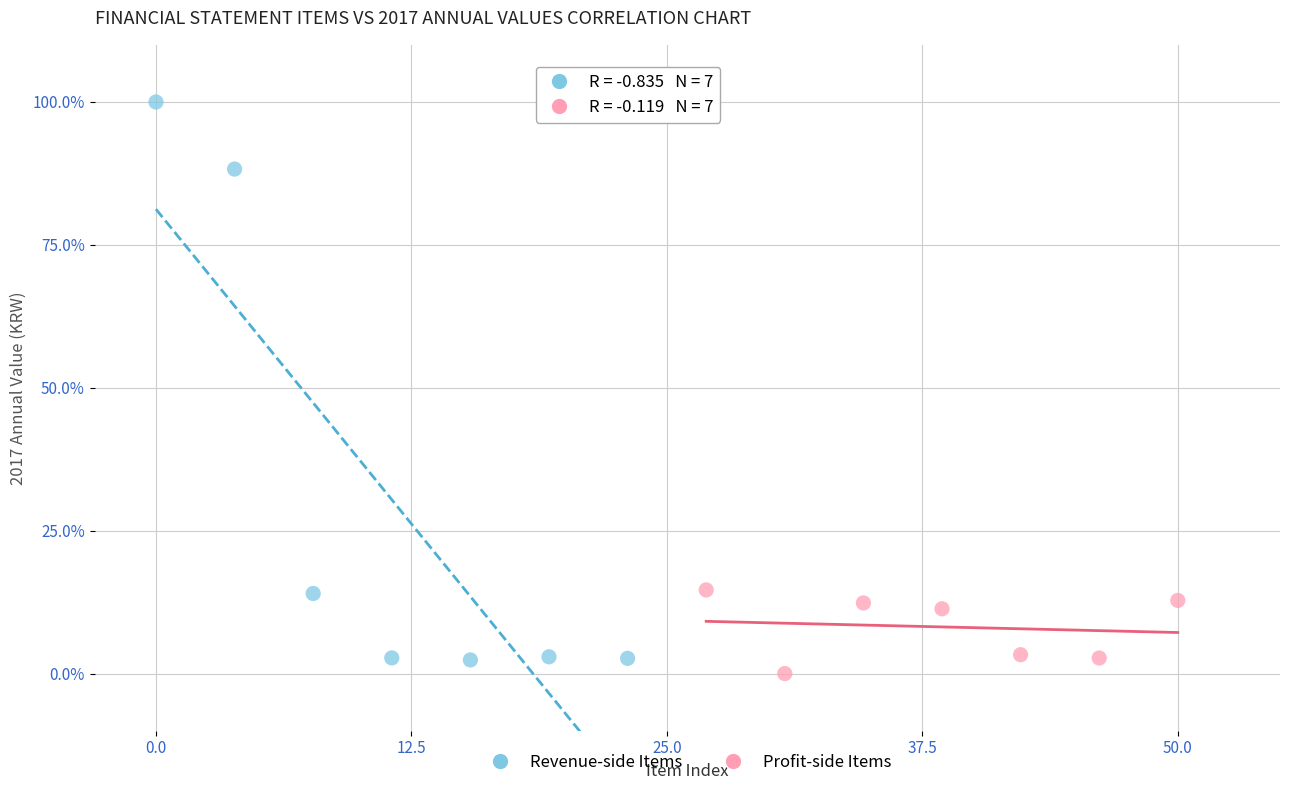

Which series reaches the maximum Y coordinate?

Revenue-side Items